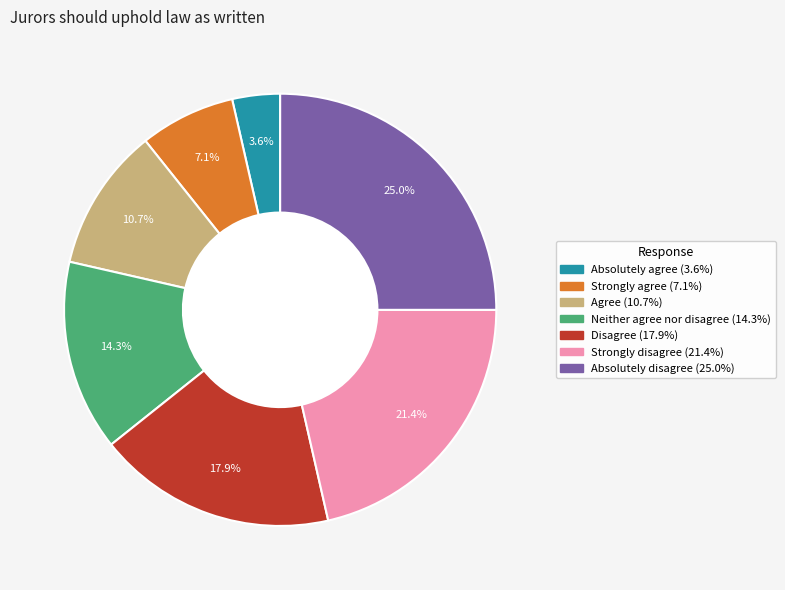

To the nearest percent, what is the difference between the largest and smallest slice percentages?

21%